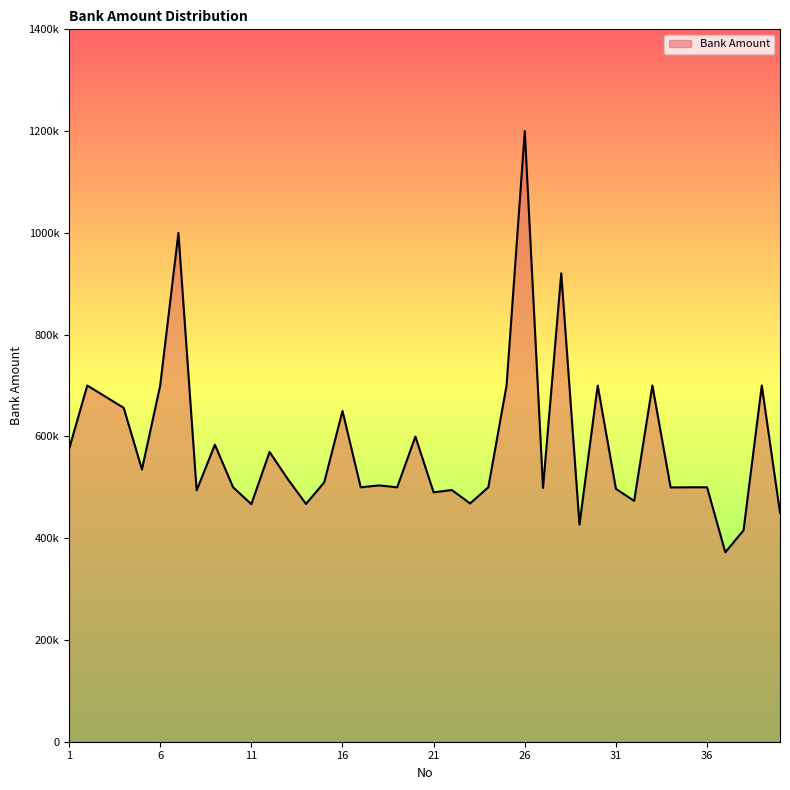

Is this an area chart (filled region under the line)?

Yes